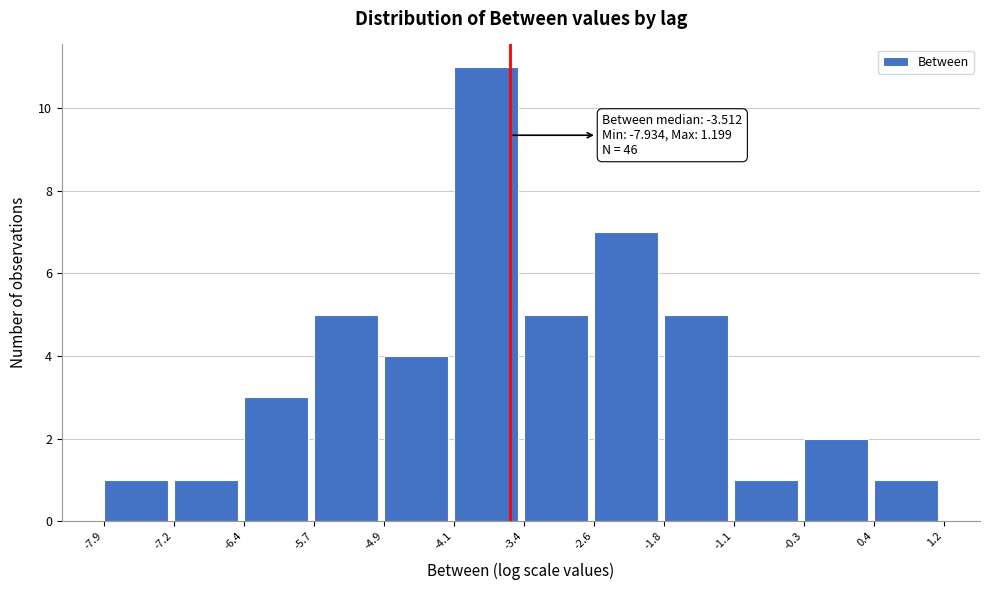

Which range on the x-axis has the tallest bar?

-4.1 to -3.4